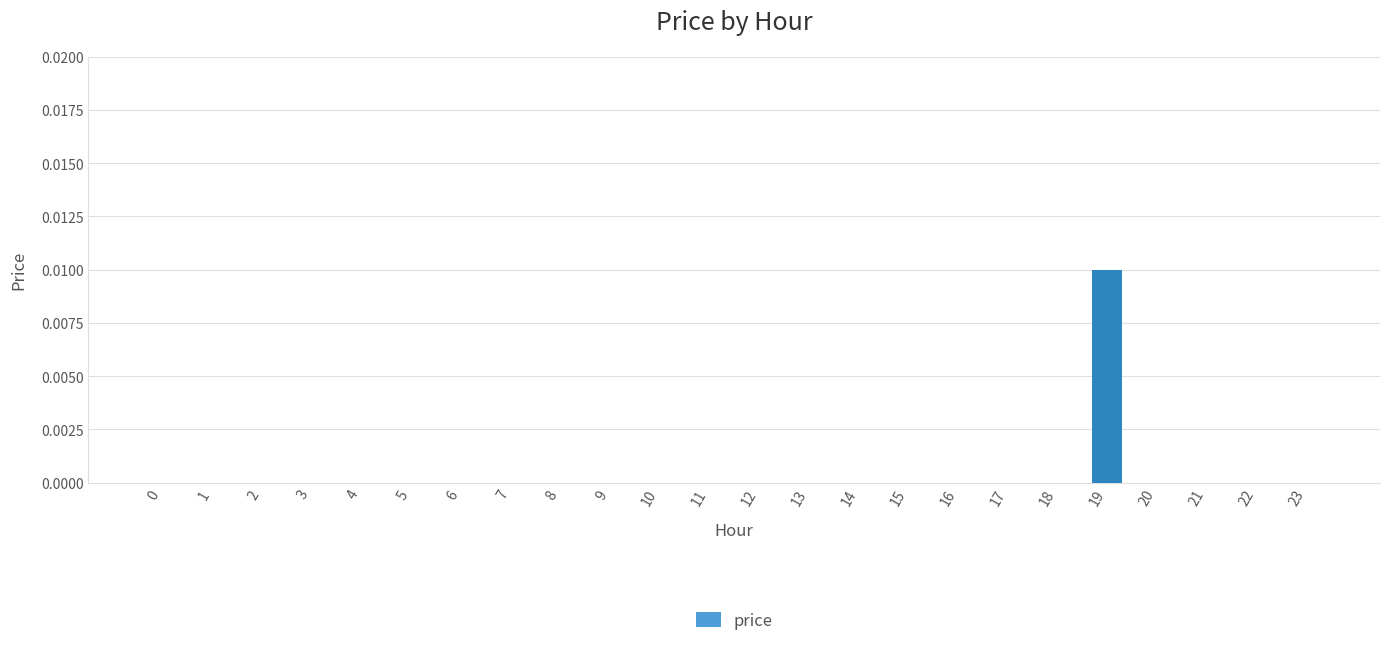

Which label corresponds to the largest value in the chart?

19